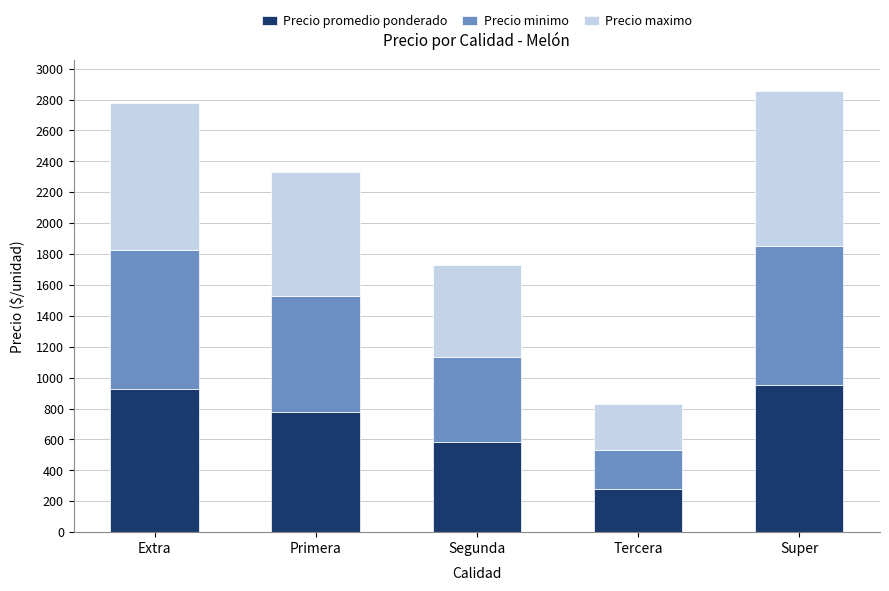

Which category has the lowest value in the Precio promedio ponderado series?

Tercera